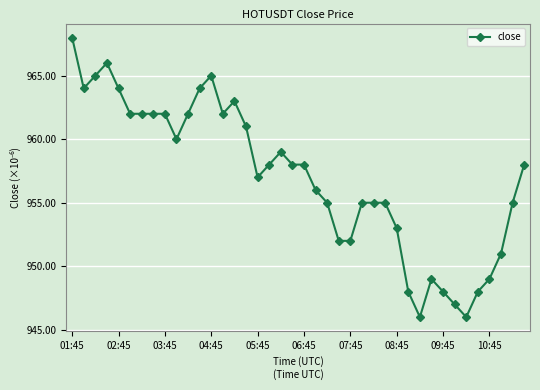

True or false: there are more than 0 points higher than both neighbors.

True